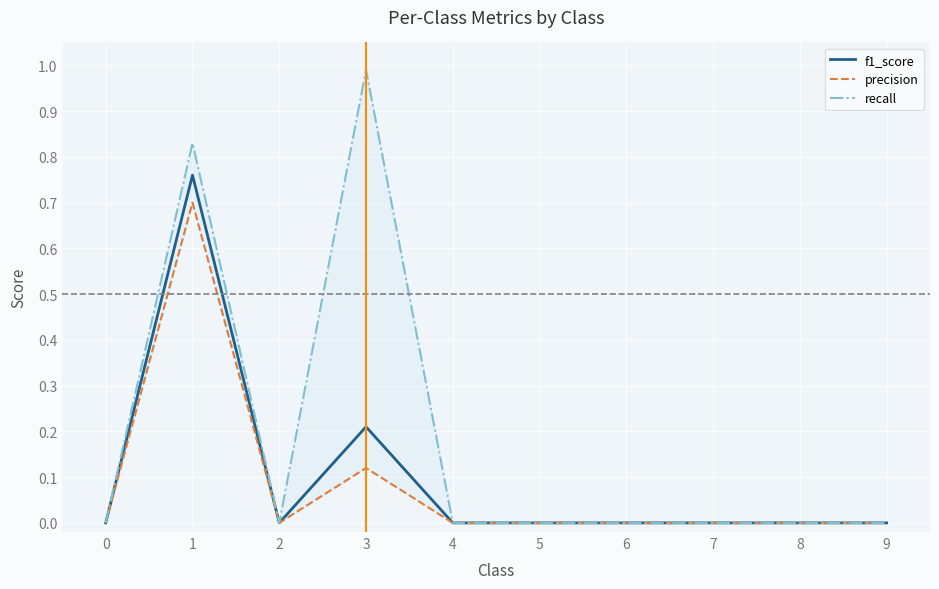

At which category is the sum across all series the highest?

1